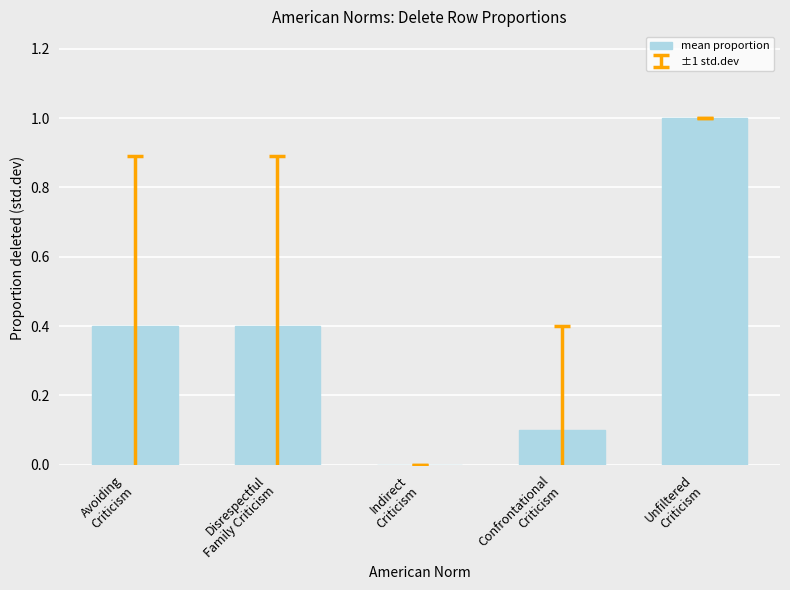

How many positive values are there?

4